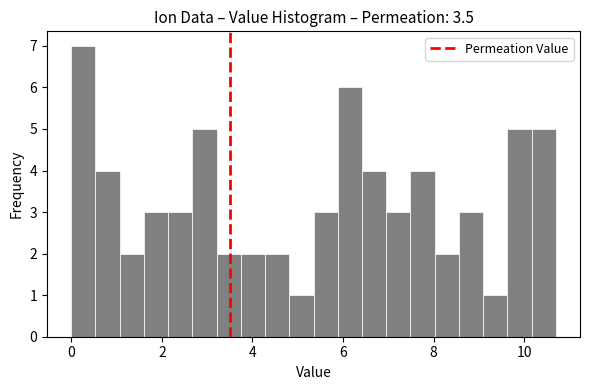

Read against the x-axis, roughly where is the centre of the tallest bar?

0.2